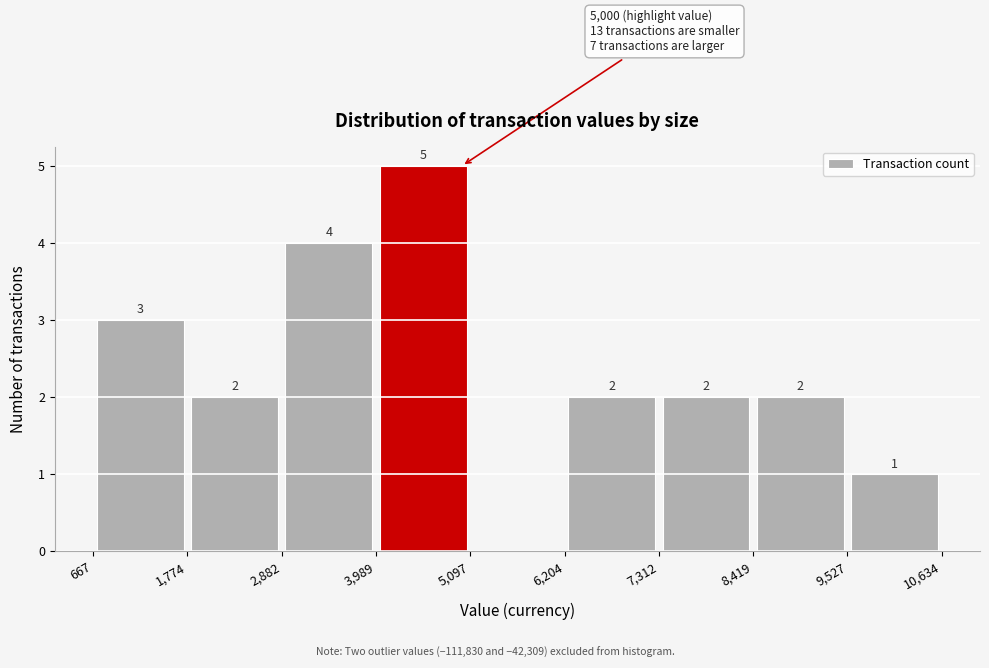

Which range on the x-axis has the tallest bar?

3,989 to 5,097